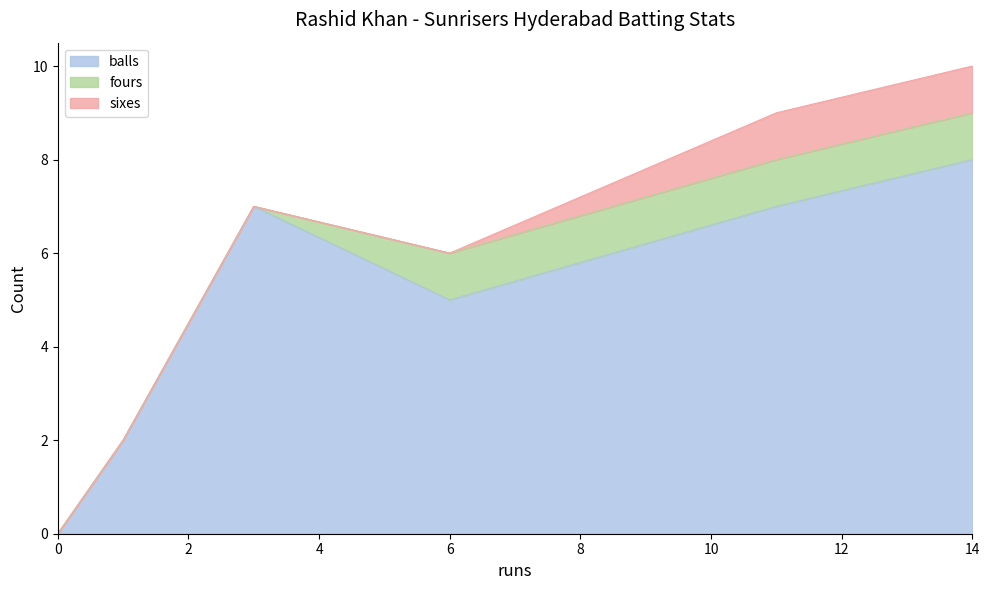

At which category is the sum across all series the highest?

14